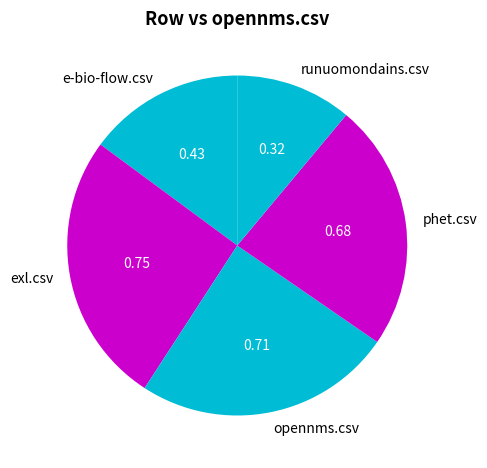

Is it true that runuomondains.csv is 3% of the pie?

False